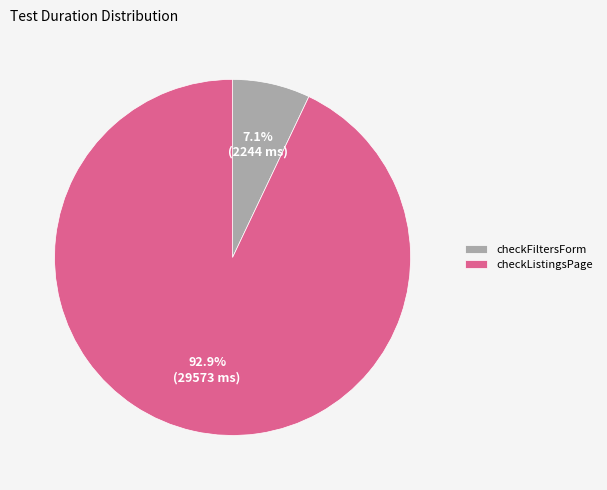

Rank the categories by value from highest to lowest.

checkListingsPage, checkFiltersForm